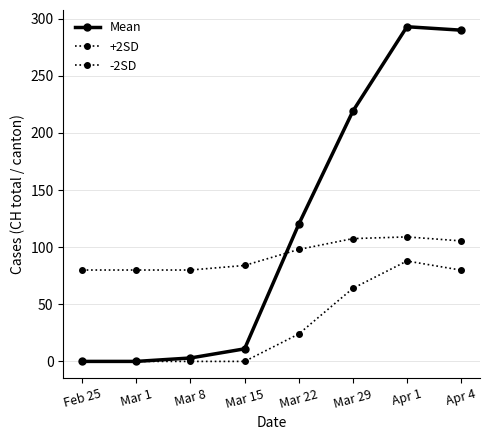

Count the number of data series in this chart.

3